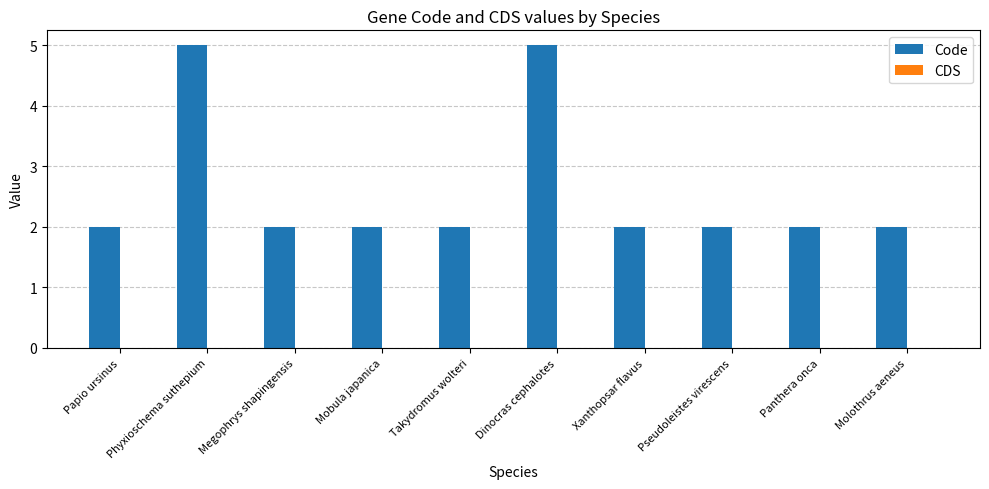

The value at Dinocras cephalotes is 5. True or false?

True